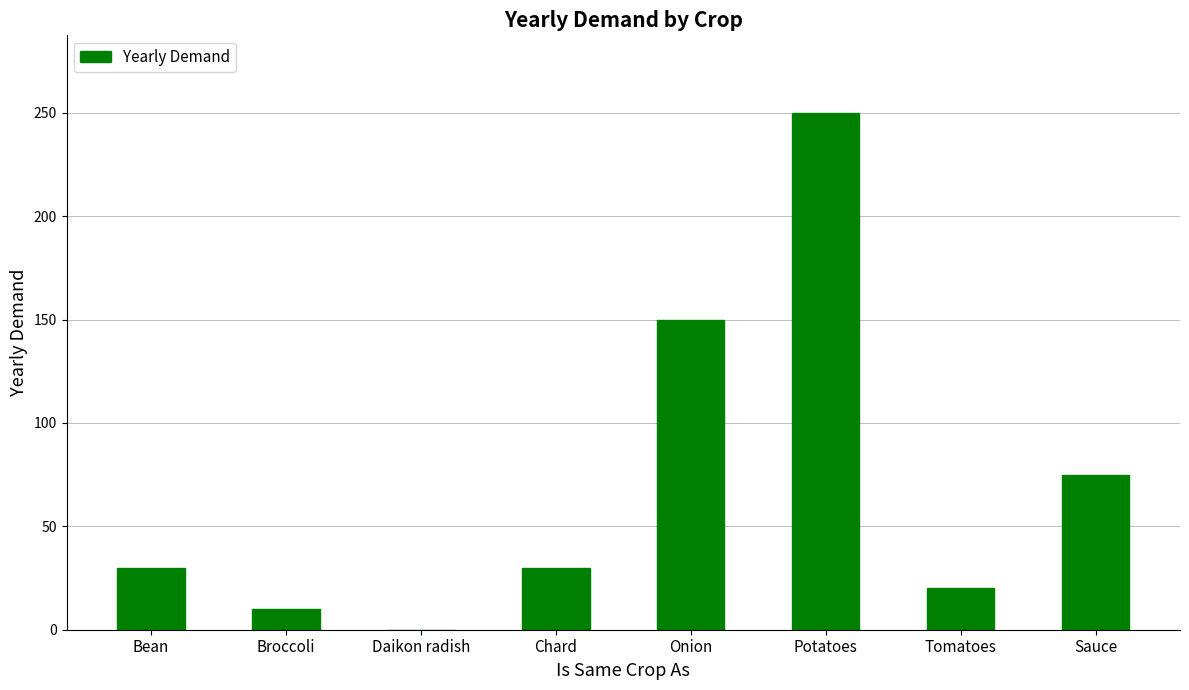

Approximately how many times larger is the value at Chard compared to Potatoes?

0.1